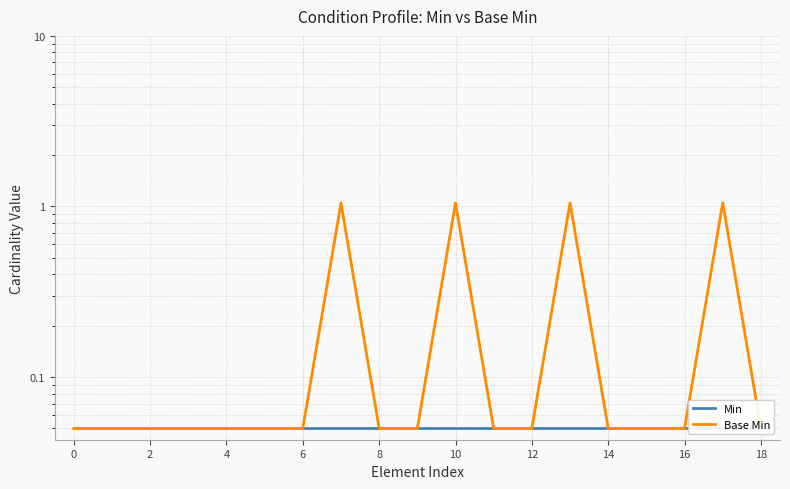

Is the value of Base Min at 10 greater than the value of Min at 10?

No